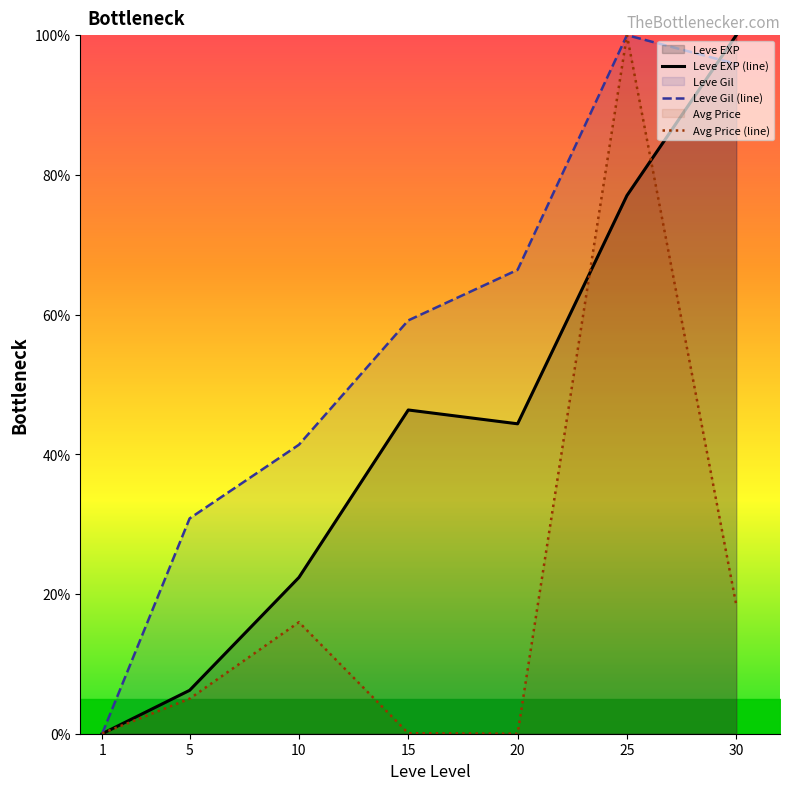

List the series in order of their overall mean, highest first.

Leve Gil (line), Leve EXP (line), Avg Price (line)